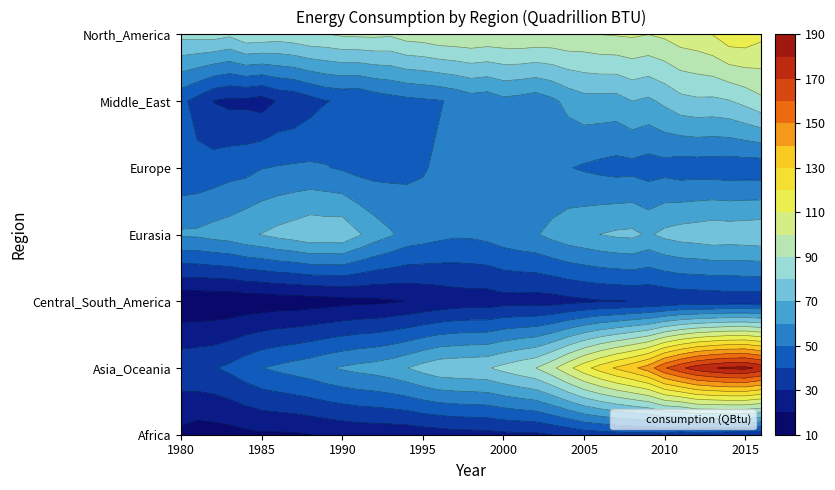

What is the sum of the North_America values at 1985 and 2009?

187.5